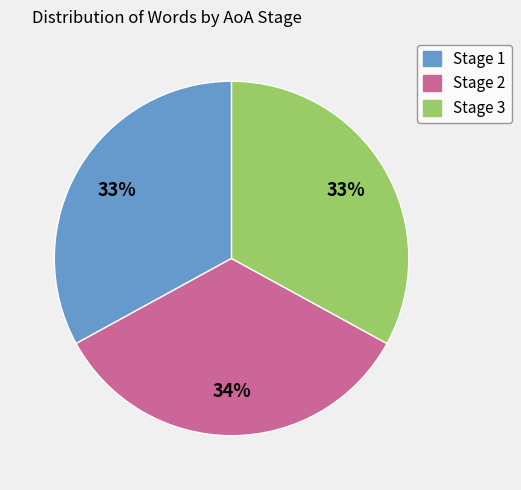

The Stage 3 slice represents 33% of the pie. True or false?

True